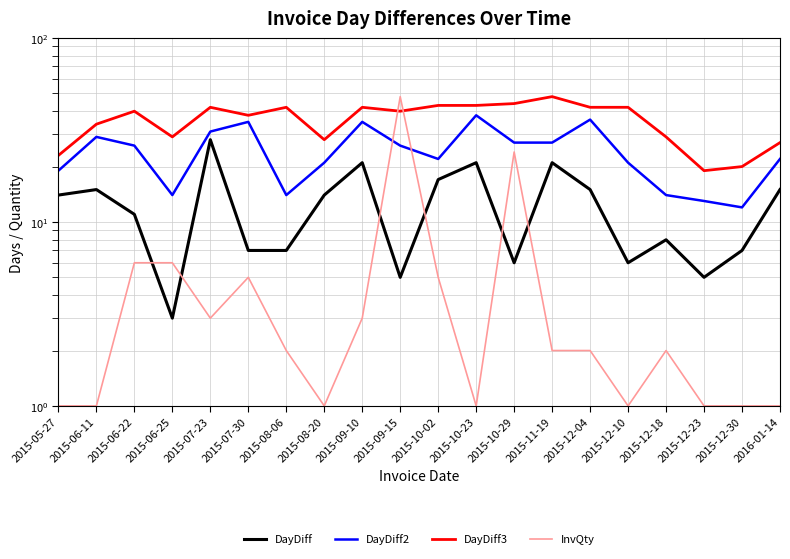

True or false: DayDiff and DayDiff2 intersect in this chart.

False